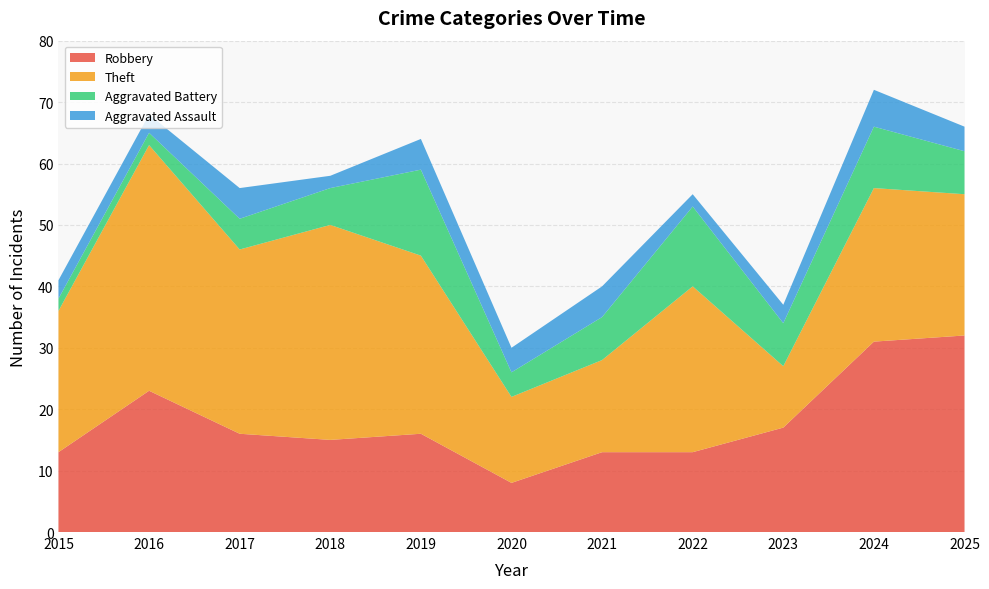

Reading left to right, extract all data points from this chart.

Robbery: 13	23	16	15	16	8	13	13	17	31	32
Theft: 23	40	30	35	29	14	15	27	10	25	23
Aggravated Battery: 2	2	5	6	14	4	7	13	7	10	7
Aggravated Assault: 3	3	5	2	5	4	5	2	3	6	4